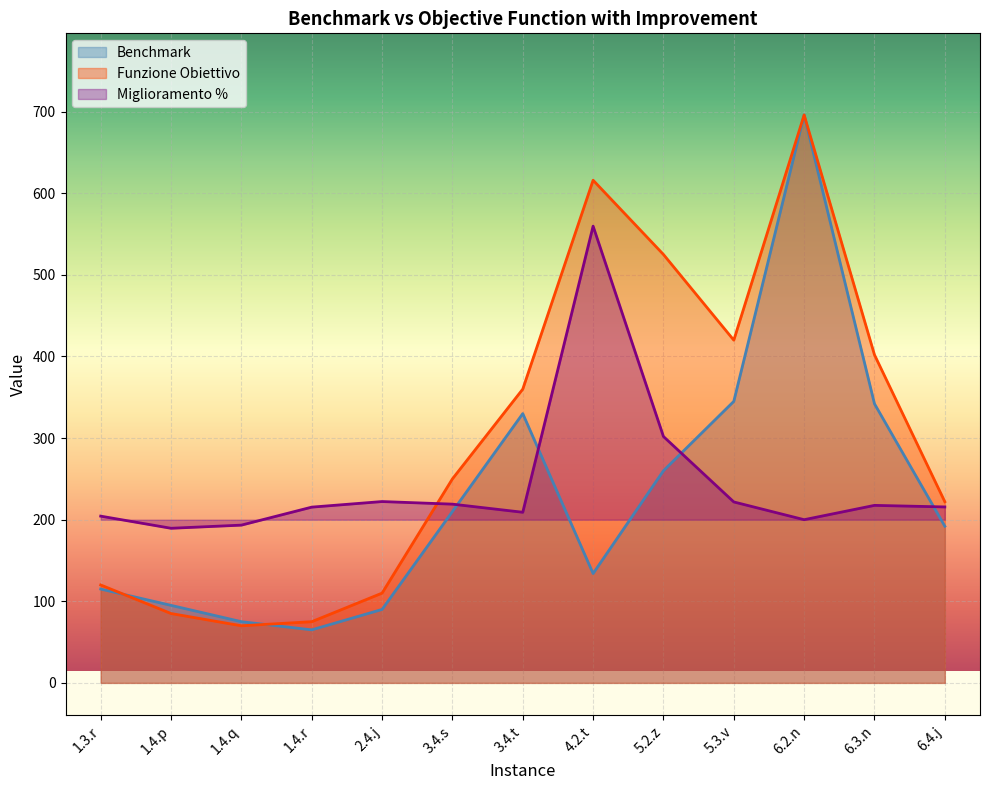

At which category is the sum across all series the highest?

6.2.n